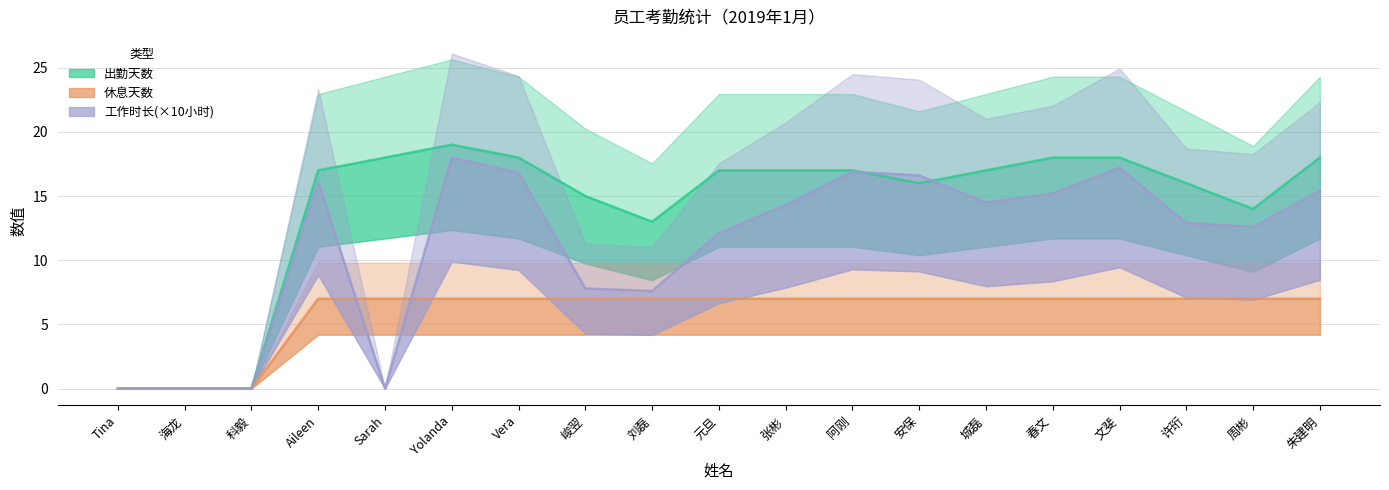

Which has a higher value, 海龙 or Sarah?

Sarah